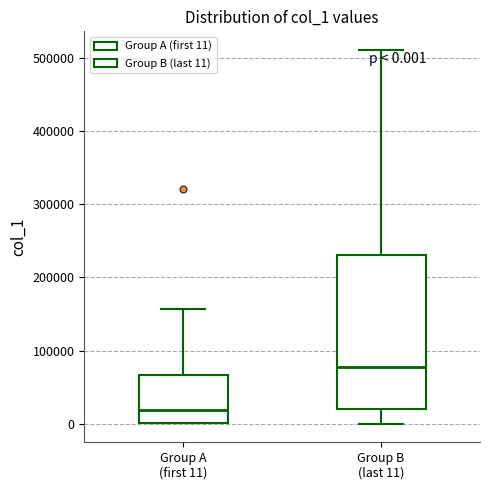

Which box has the lowest median line?

Group A (first 11)